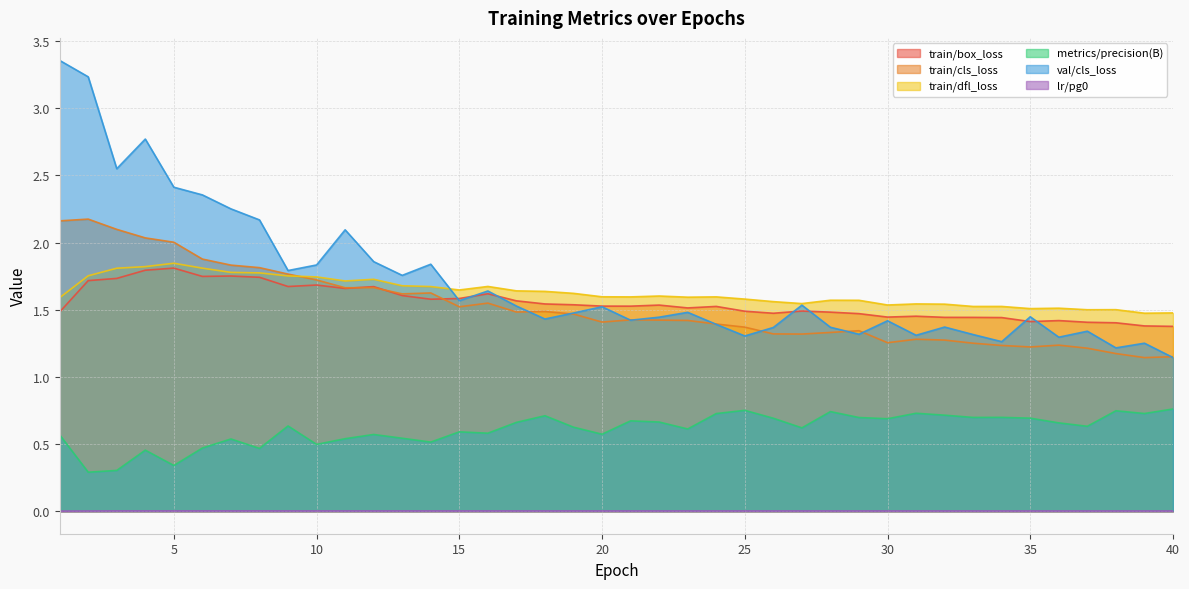

Rank the series at 30 from highest to lowest value.

train/dfl_loss, train/box_loss, val/cls_loss, train/cls_loss, metrics/precision(B), lr/pg0